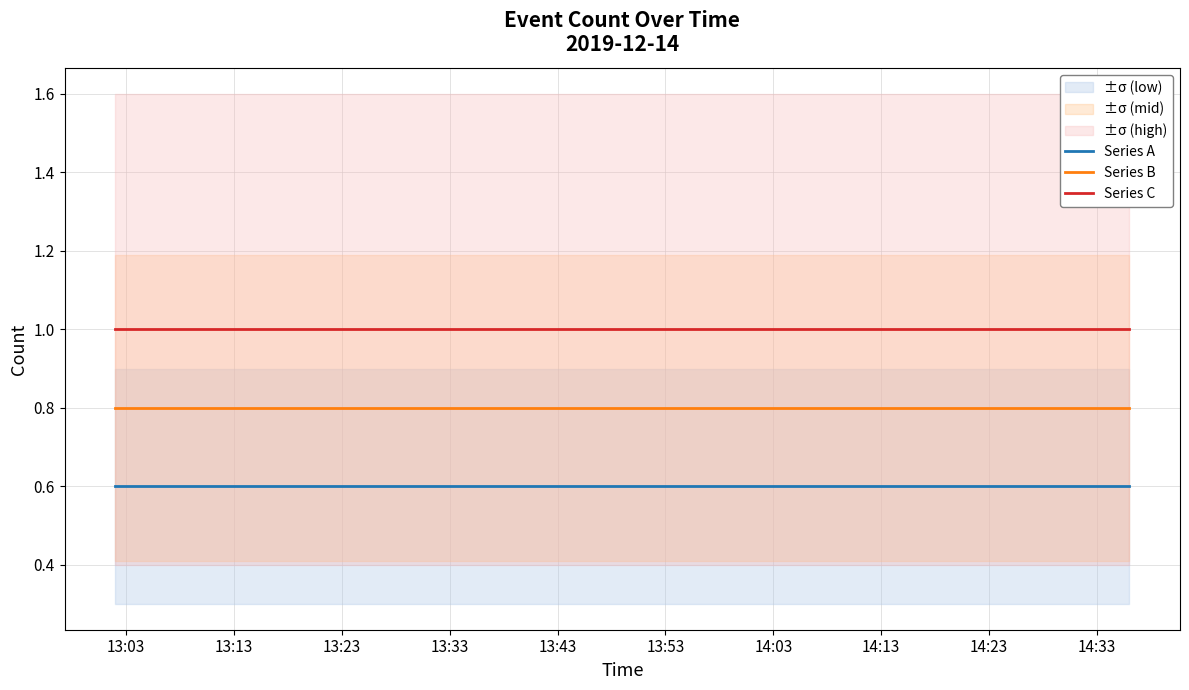

Reading right to left, extract all data points from this chart.

Series A: 0.6	0.6	0.6	0.6
Series B: 0.8	0.8	0.8	0.8
Series C: 1.0	1.0	1.0	1.0